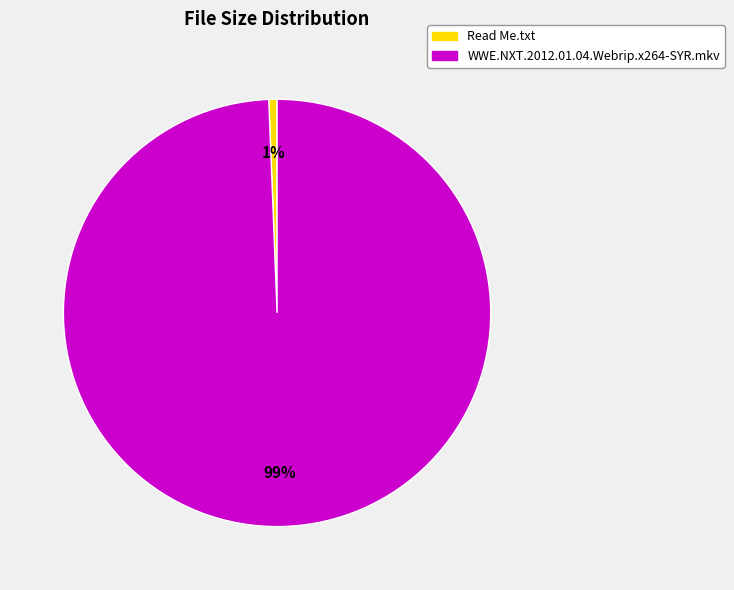

How many segments does this pie chart have?

2